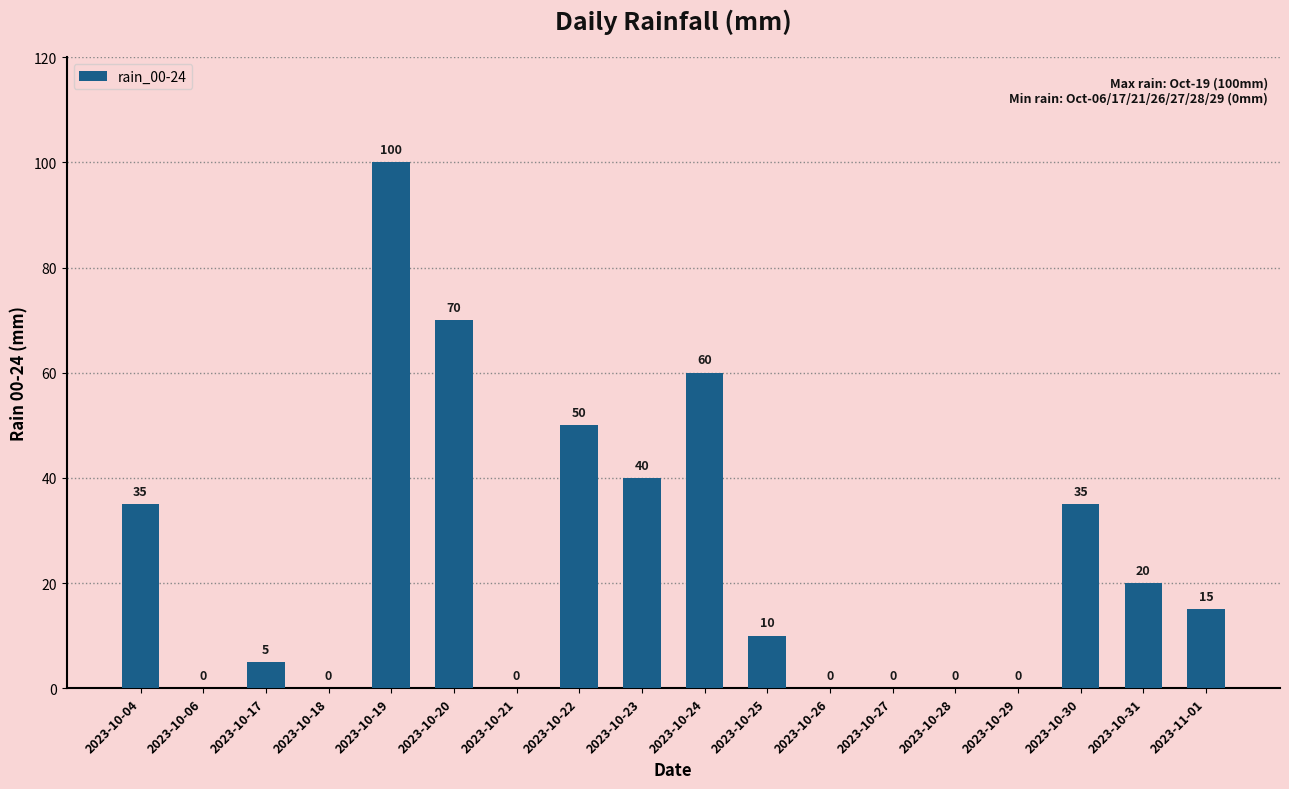

Reading right to left, transcribe all the data shown in this chart.

15	20	35	0	0	0	0	10	60	40	50	0	70	100	0	5	0	35